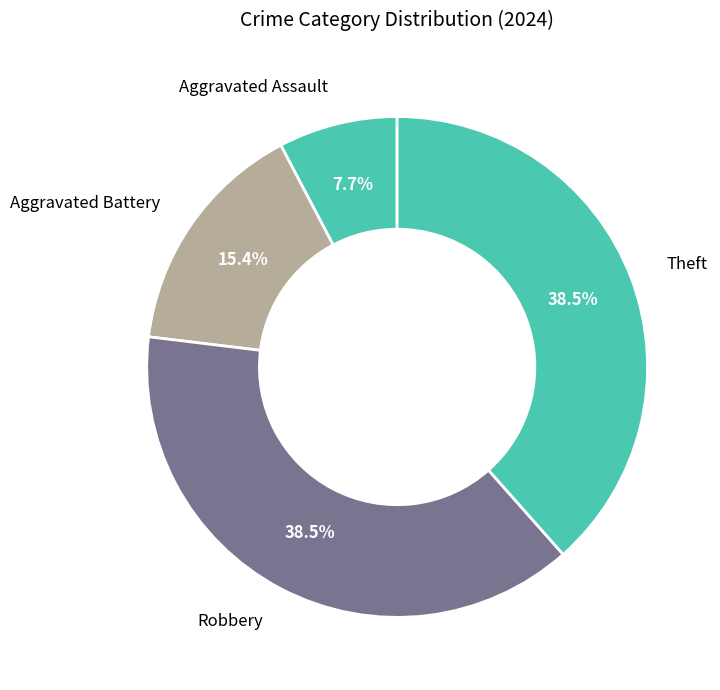

What percentage do Aggravated Assault and Robbery together represent?

46.2%